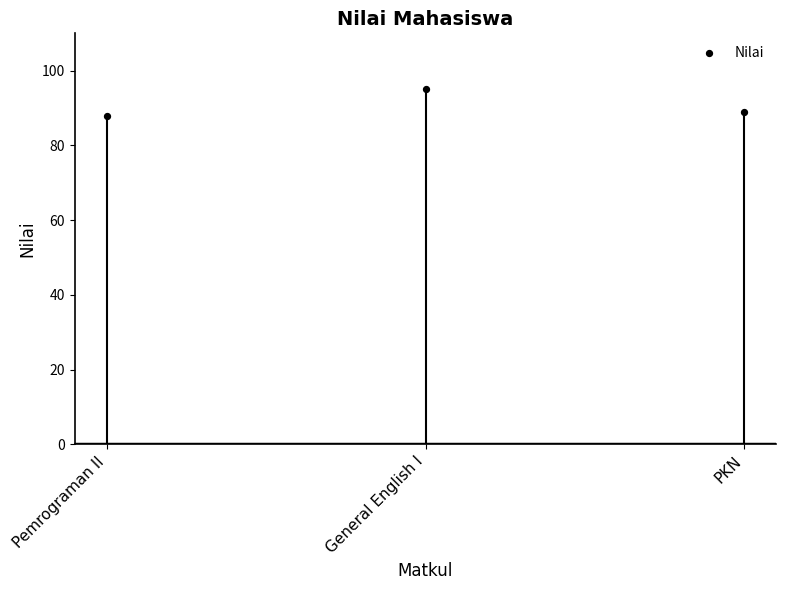

What is the range of Y values (max minus min)?

7